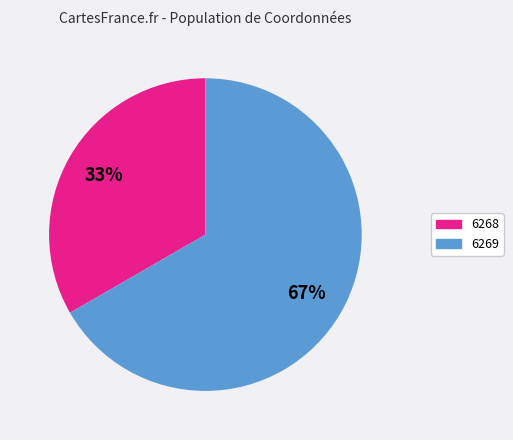

Which category has the smallest portion of the pie?

6268